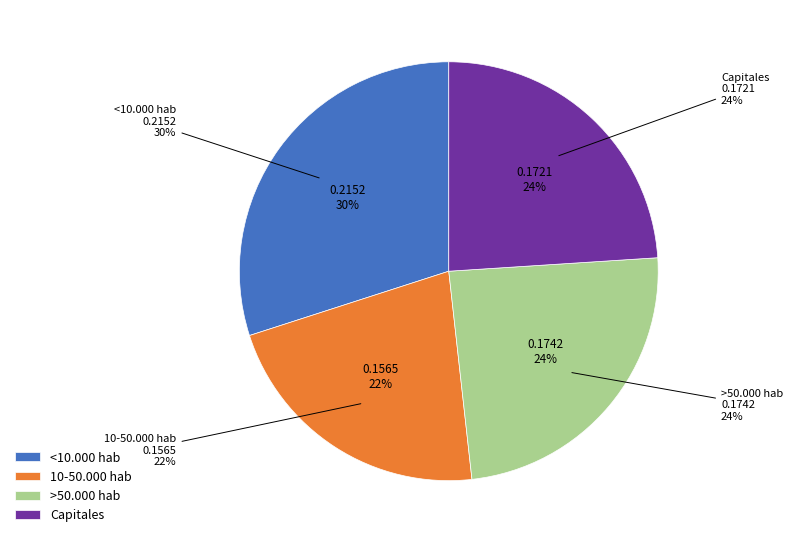

How many slices are in this pie chart?

4